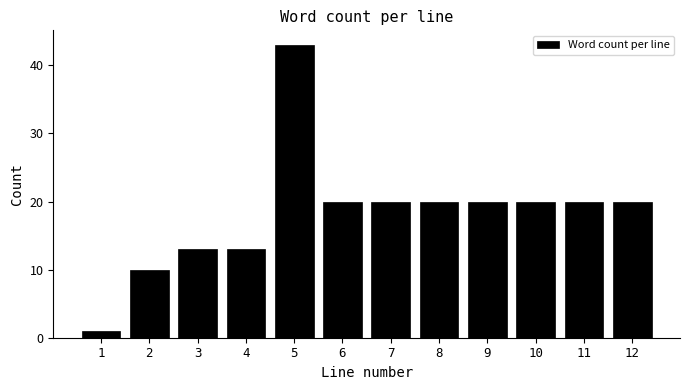

Reading right to left, extract all data points from this chart.

20	20	20	20	20	20	20	43	13	13	10	1